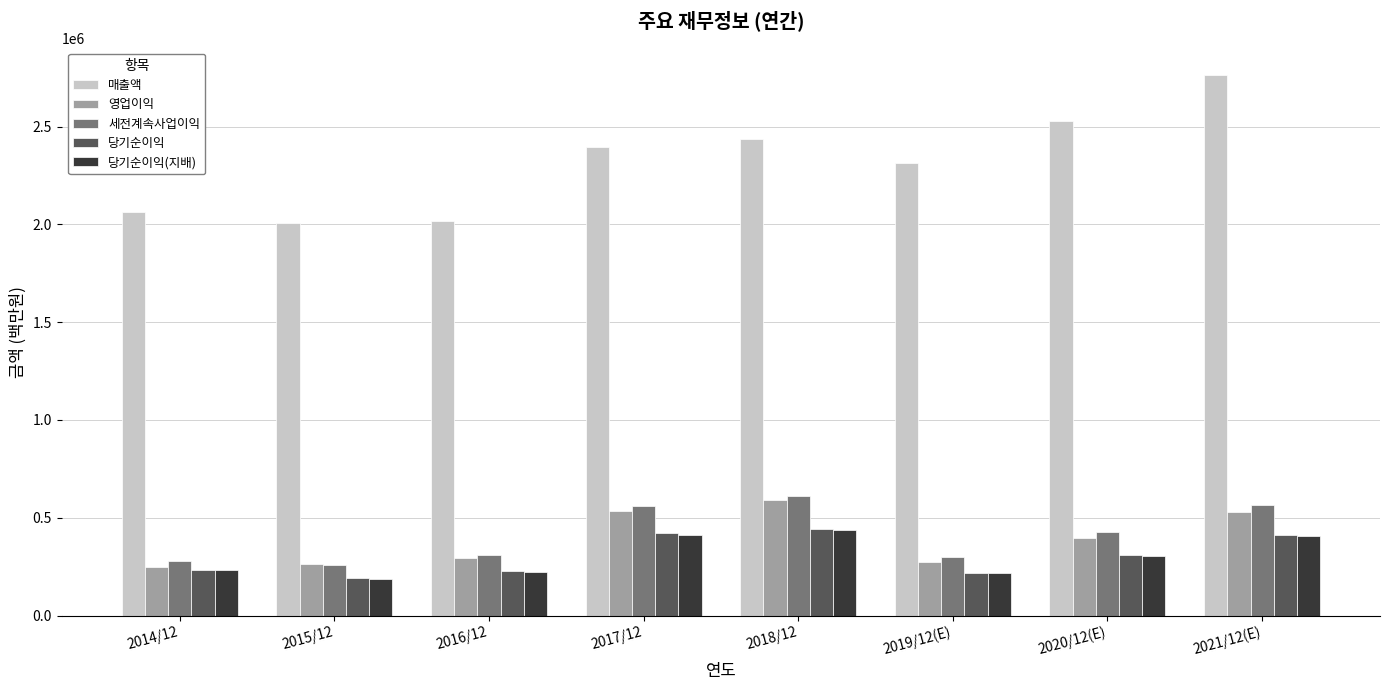

What is the average value of the 세전계속사업이익 series?

413724